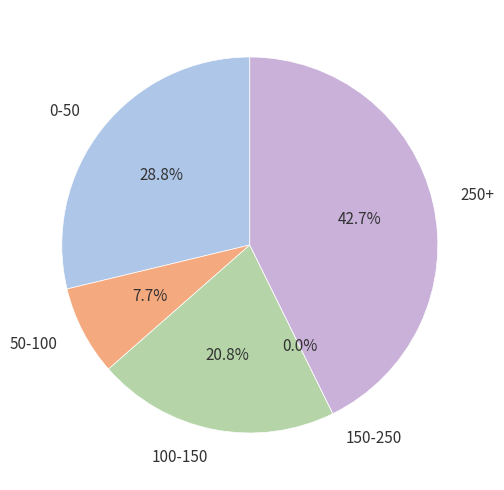

Does 263578 represent more than half of the total?

No